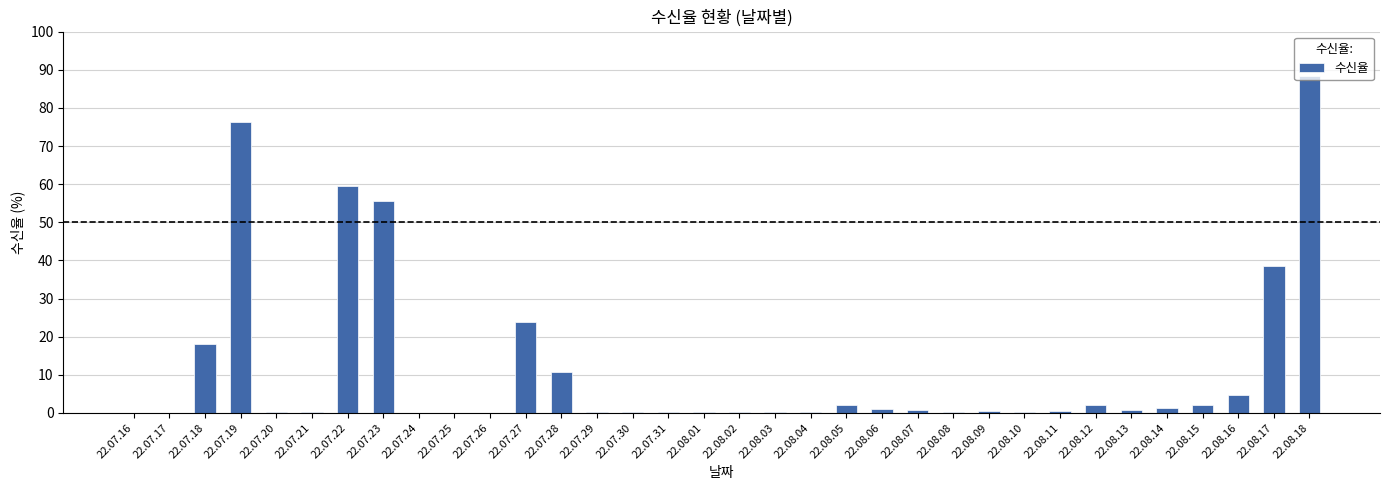

What is the change in value from 22.07.18 to 22.07.19?

+58.3